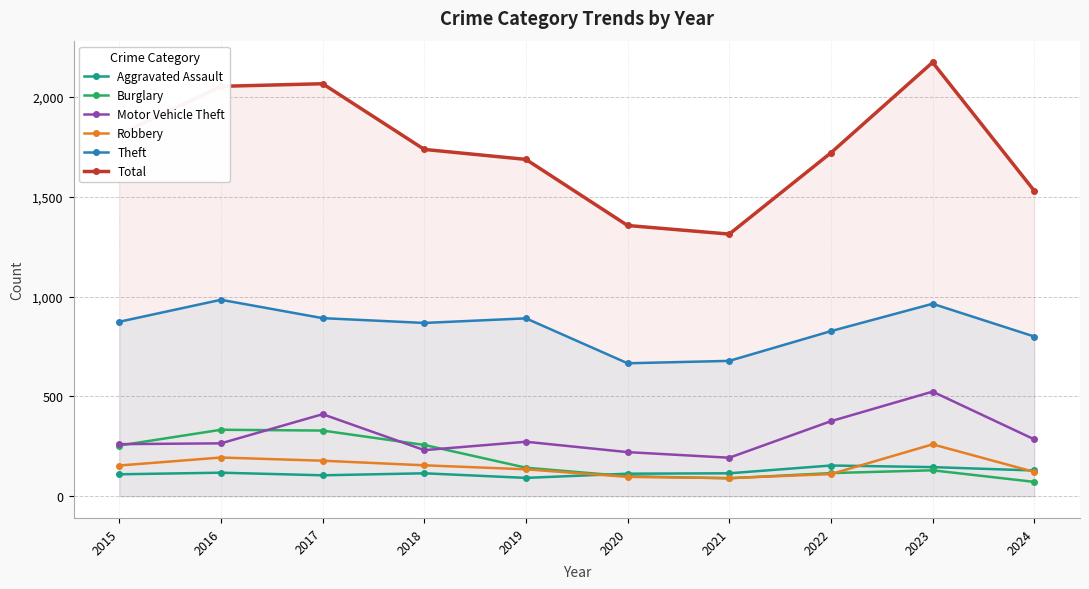

Which series has the widest spread of values?

Total